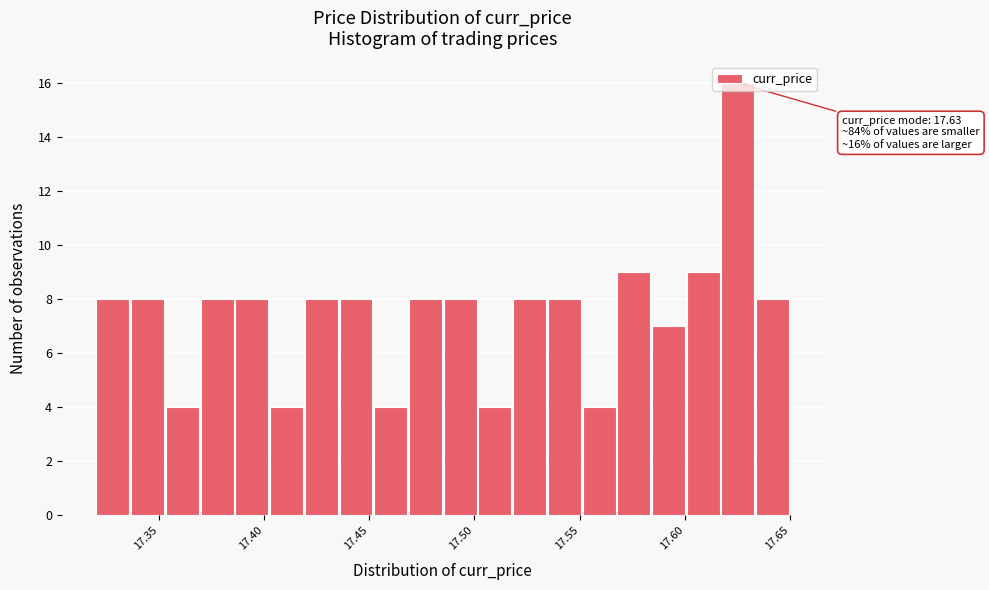

Around what value on the x-axis is the tallest bar? Give the approximate position of its centre, as read against the axis.

17.625